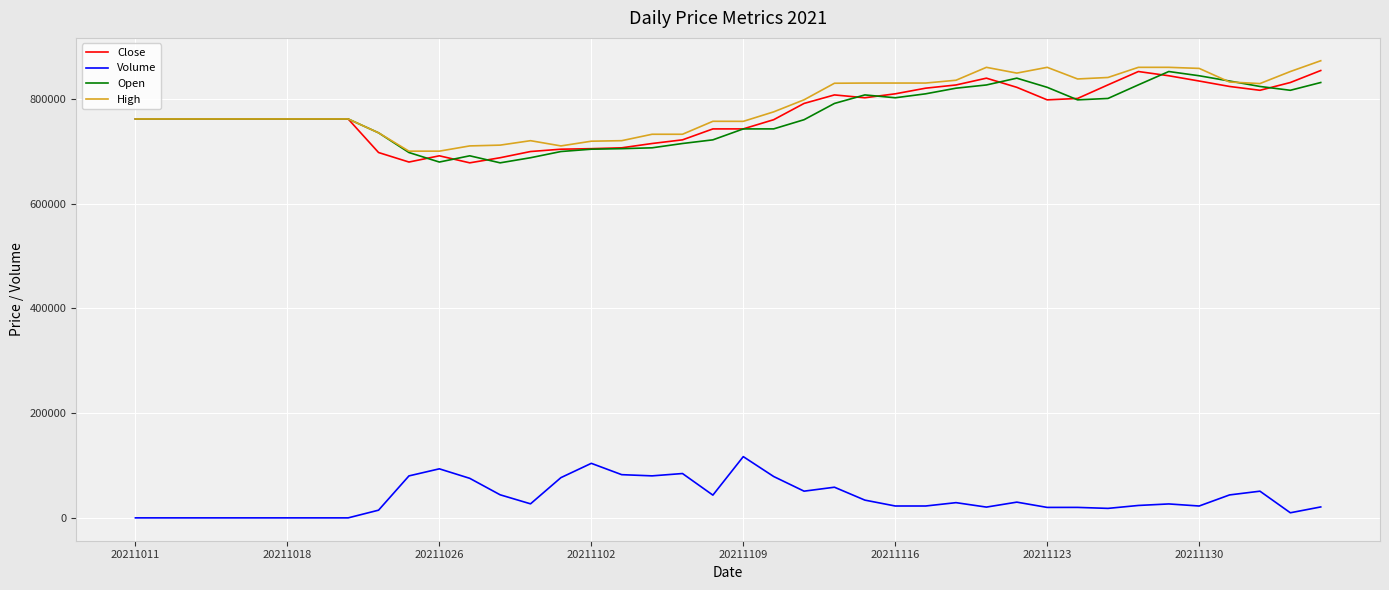

What is the maximum value for Volume?

116895